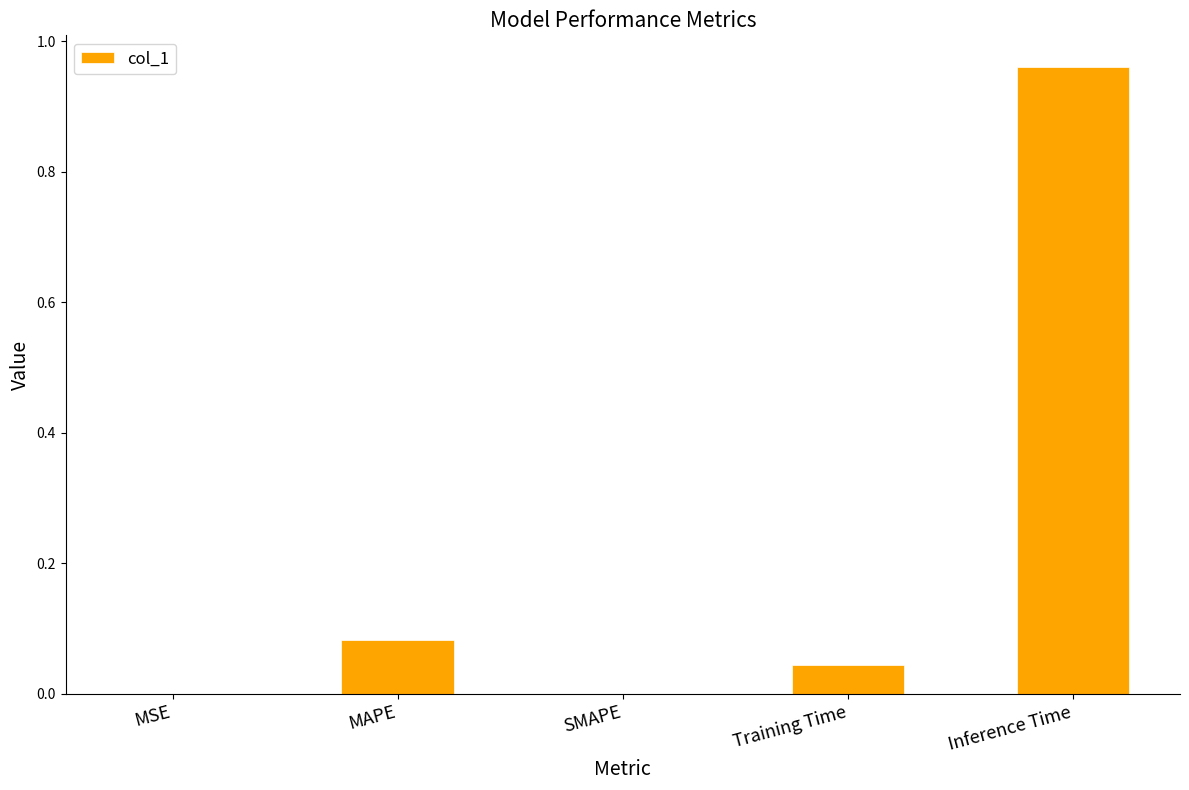

The value at Inference Time is 1.4. True or false?

False